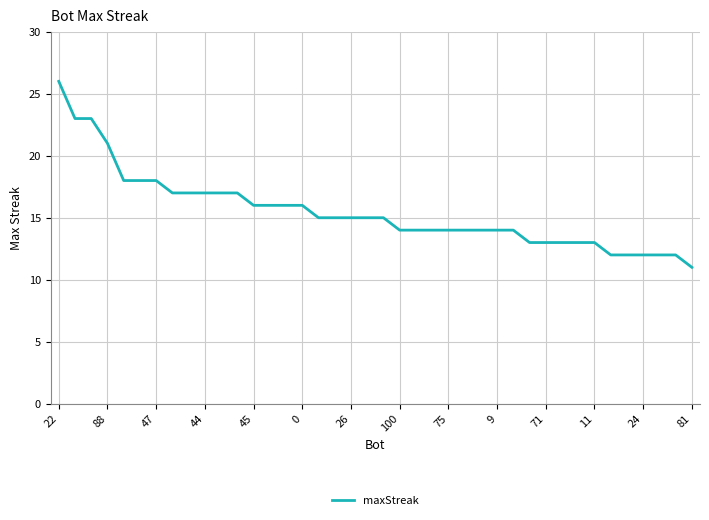

What is the difference between the maximum and minimum values?

15